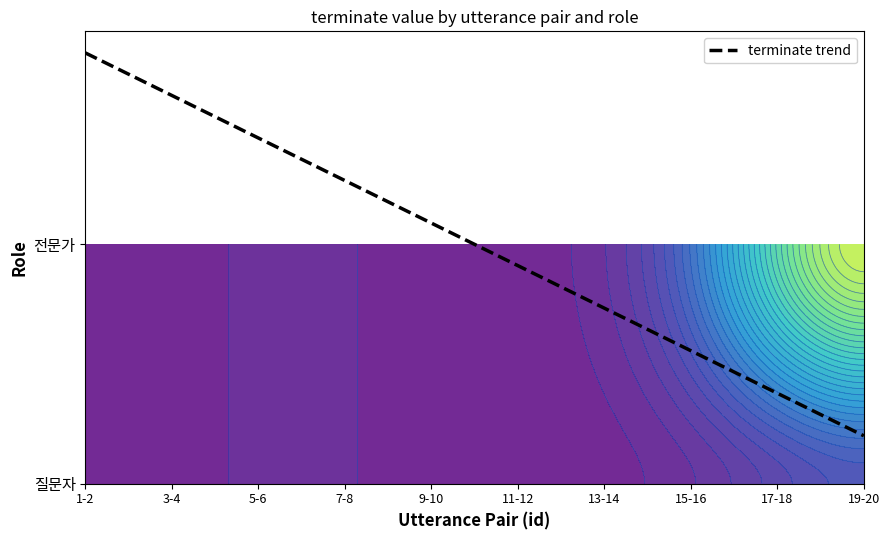

Reading left to right, extract all data points from this chart.

1-2=1.8	3-4=1.6	5-6=1.4	7-8=1.3	9-10=1.1	11-12=0.9	13-14=0.7	15-16=0.6	17-18=0.4	19-20=0.2